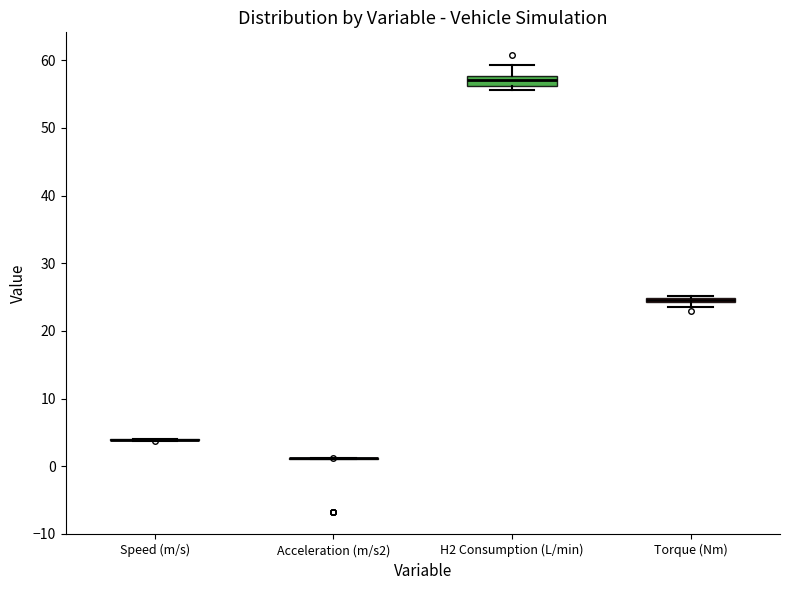

Where is the upper edge of the box for Torque (Nm) on the y-axis? The values are not printed on the chart, so give them approximately, as read against the axis.

25